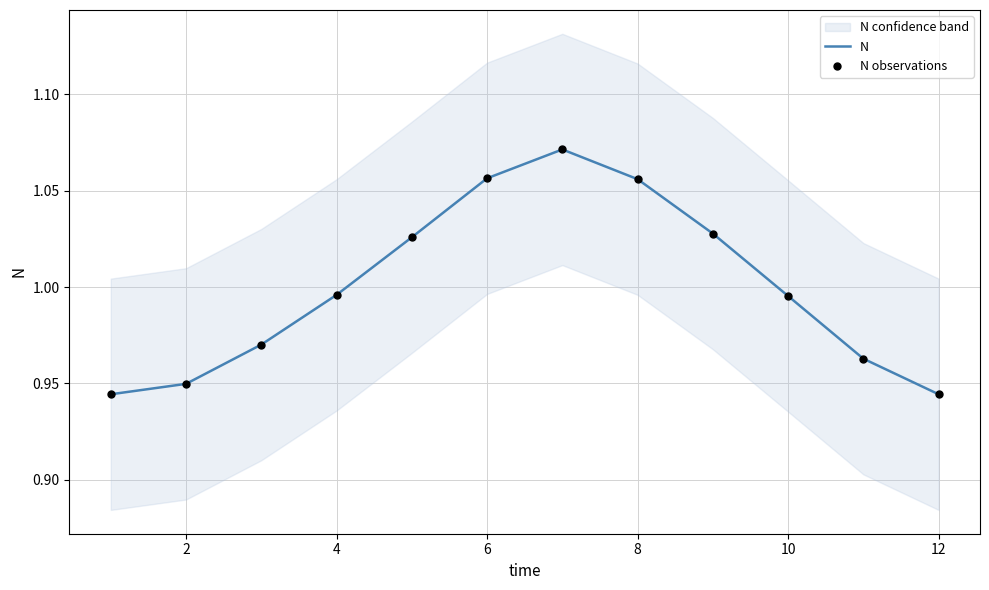

At how many categories does at least one series exceed 0?

12